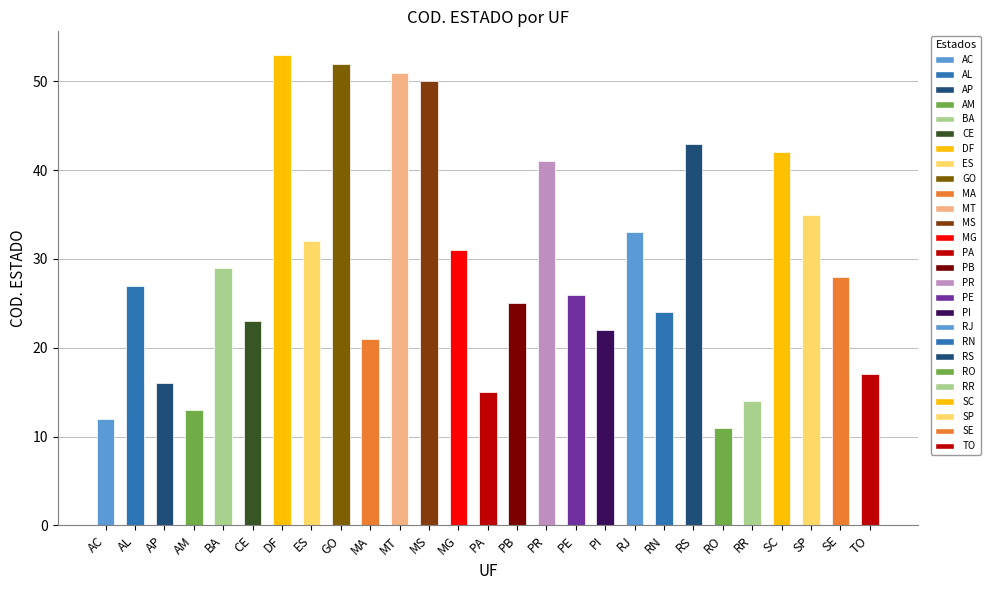

Reading left to right, what are all the values shown in this chart?

12	27	16	13	29	23	53	32	52	21	51	50	31	15	25	41	26	22	33	24	43	11	14	42	35	28	17